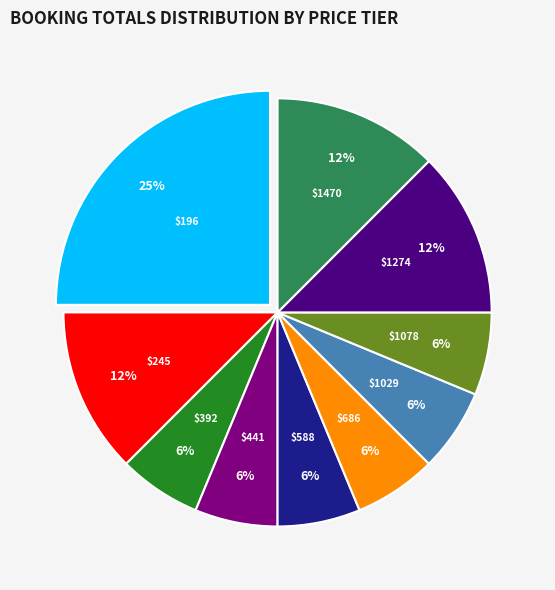

Does any single category account for the majority?

No